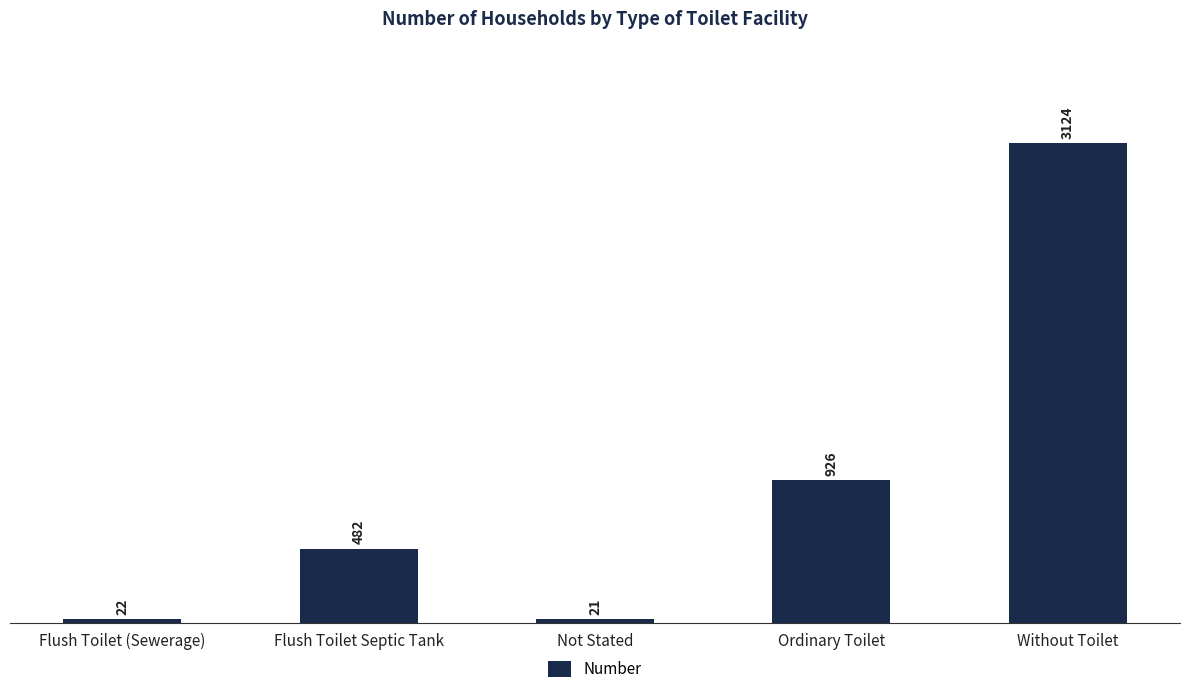

Where is the data nearest to the value 1572?

Ordinary Toilet